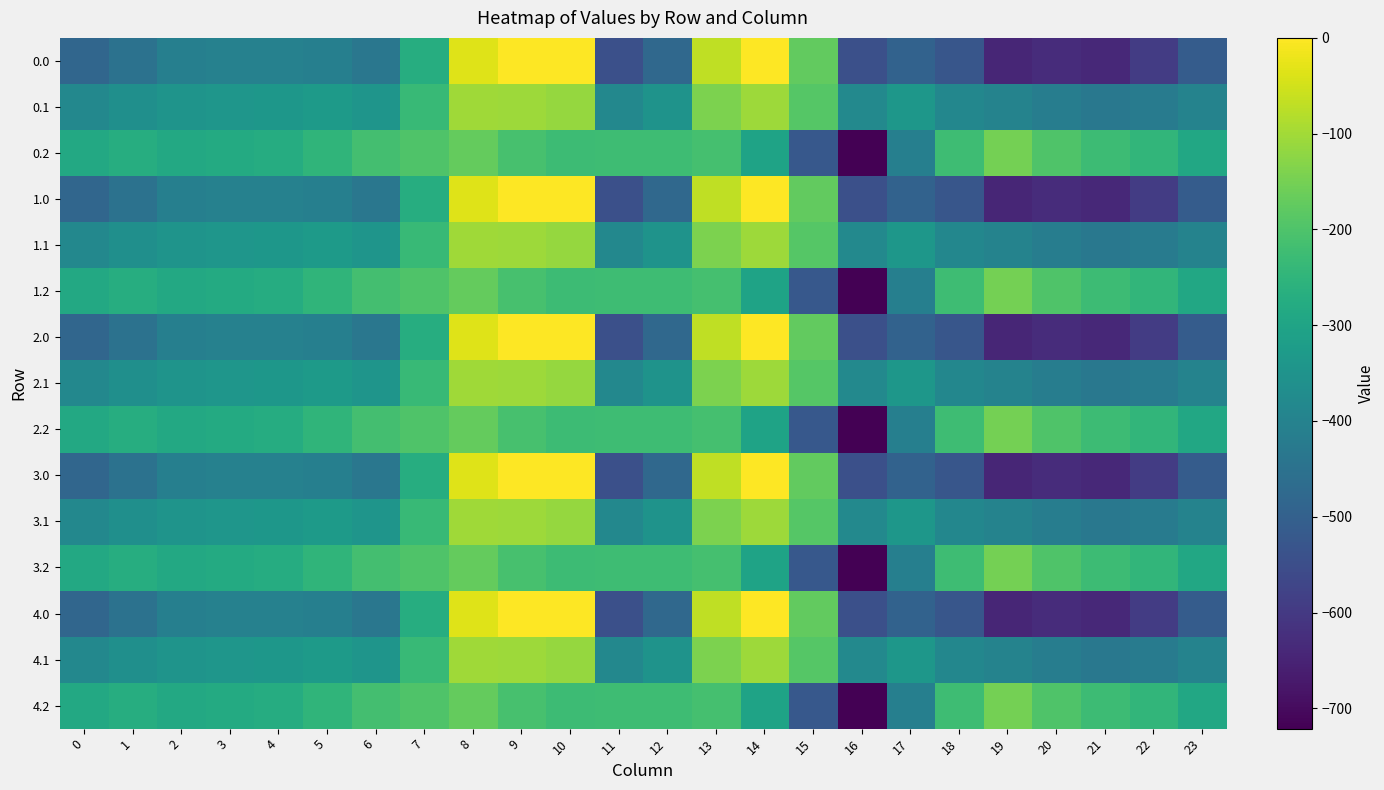

What is the total value across all series at 18?

-5706.5